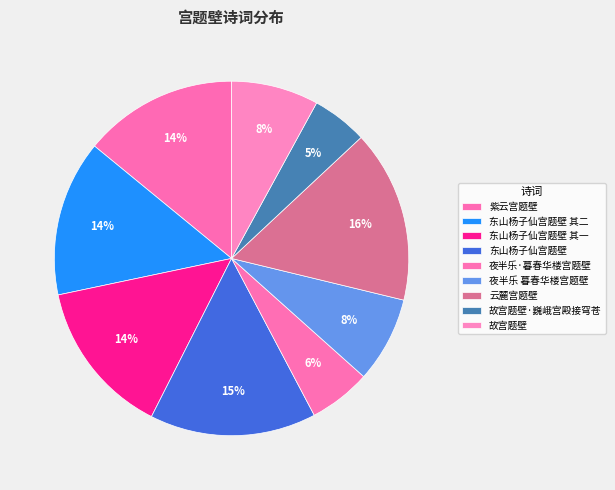

Does any single category account for the majority?

No